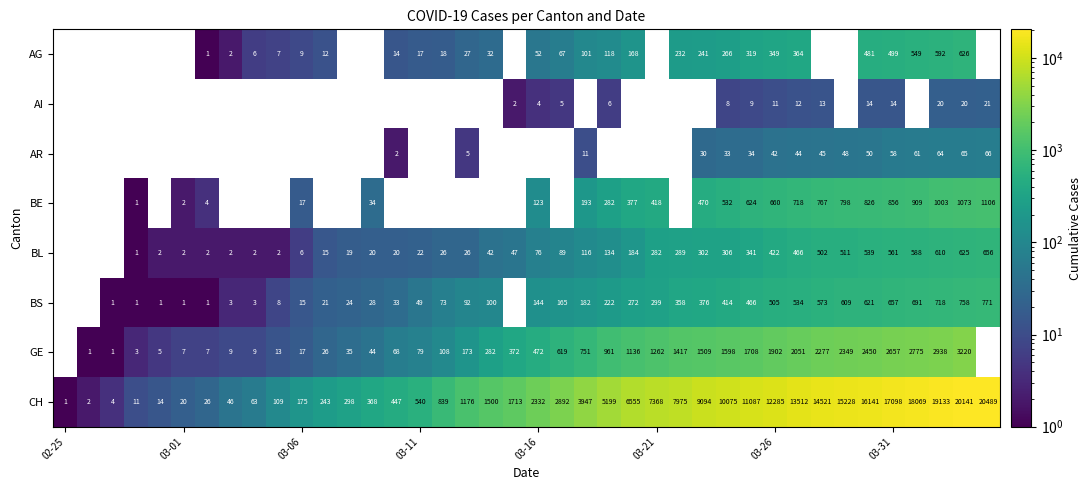

What is the difference between the maximum and minimum values in the CH series?

20488